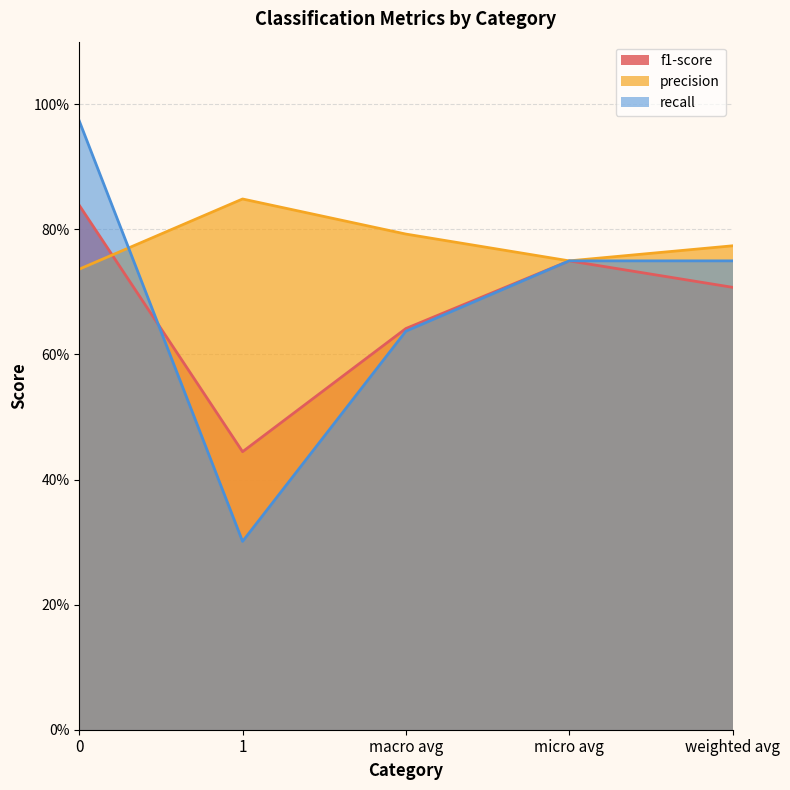

Which category has the highest value in the precision series?

1